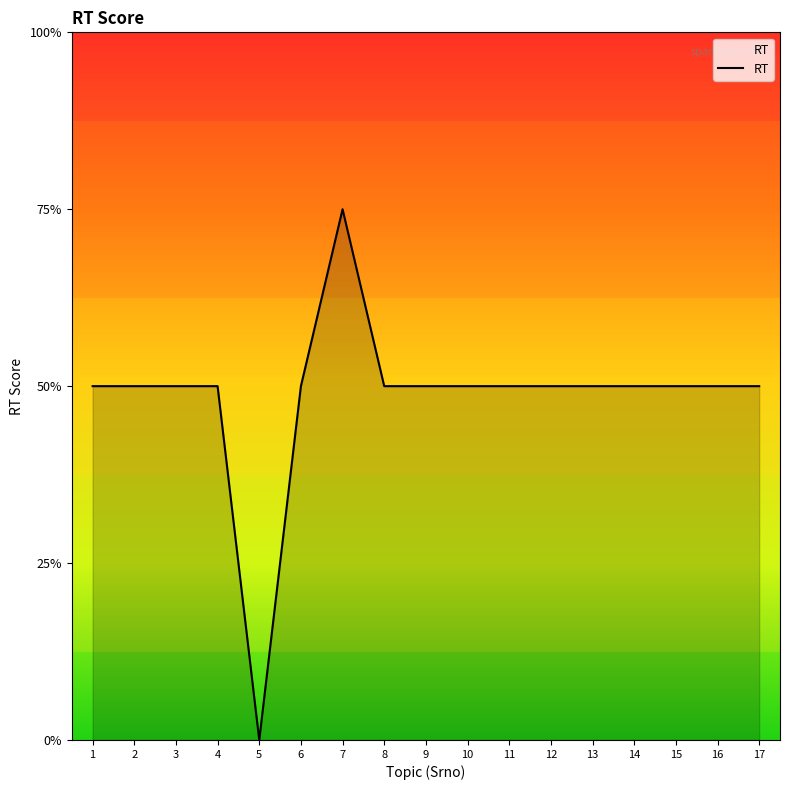

Where does the data first go above 2?

7